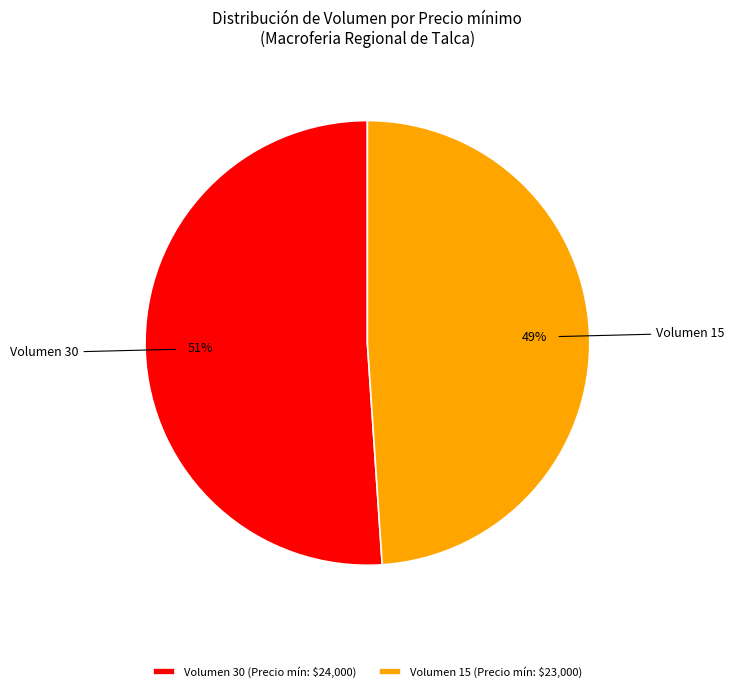

True or false: Volumen 15 (Precio mín: $23,000) accounts for 49% of the total.

True